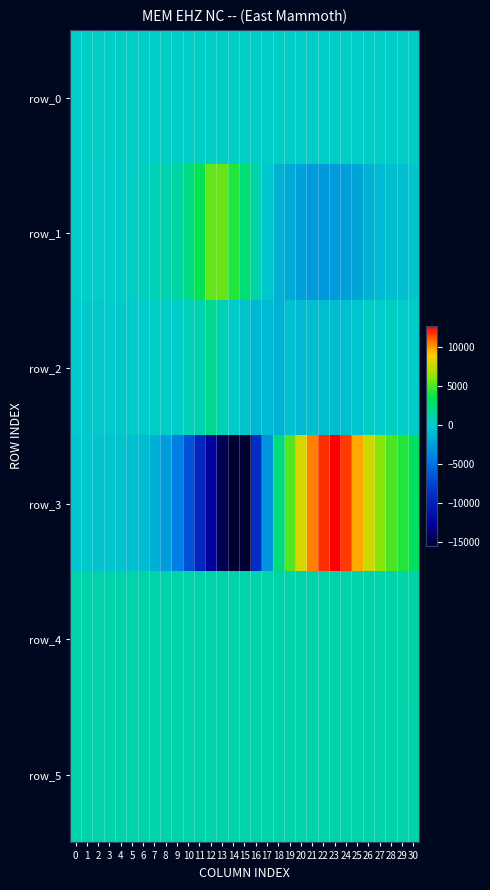

How many data points in row_1 are above 10?

15